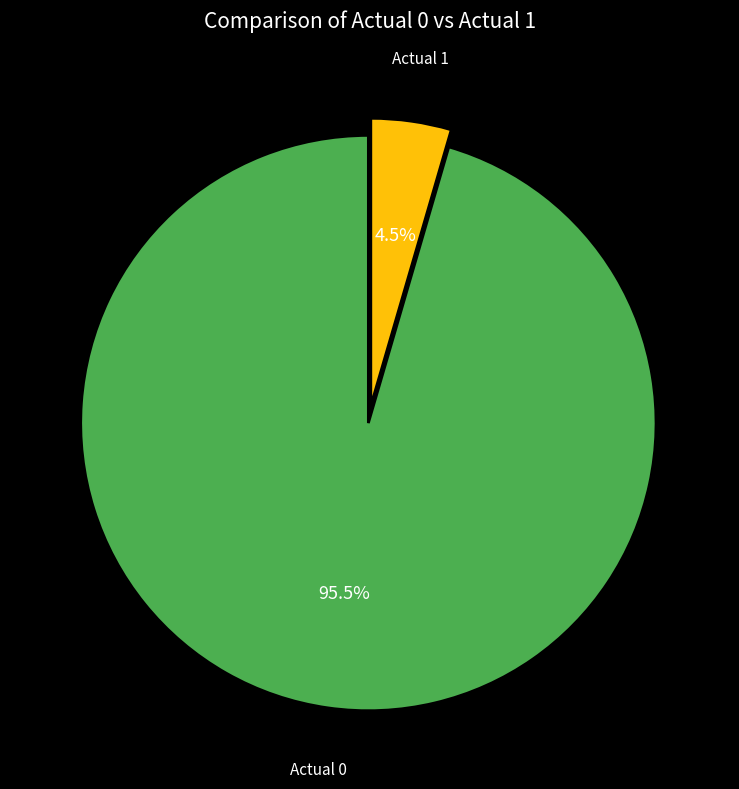

What portion of the pie excludes Actual 1?

95.5%